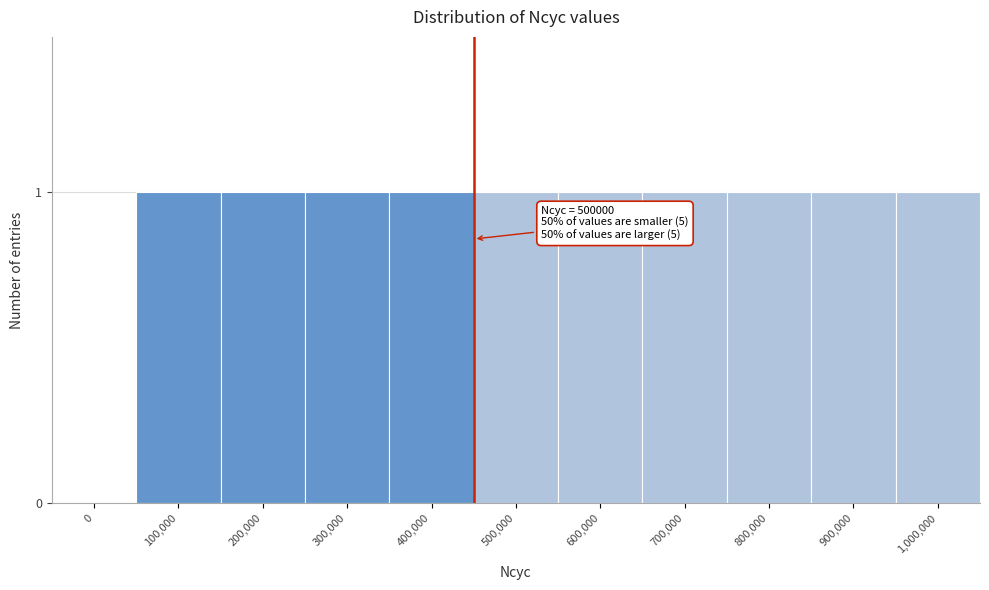

Reading left to right, what are all the values shown in this chart?

0=0	100,000=1	200,000=1	300,000=1	400,000=1	500,000=1	600,000=1	700,000=1	800,000=1	900,000=1	1,000,000=1